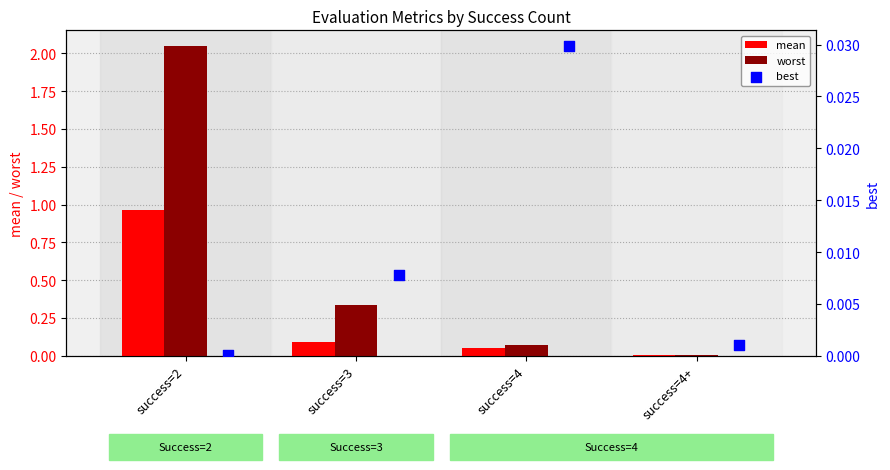

Which series has the widest spread of Y values?

worst